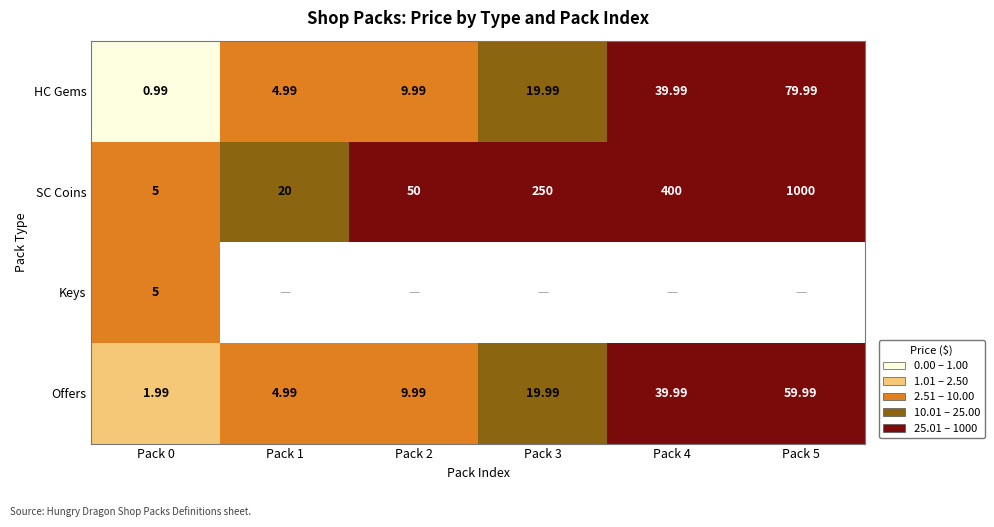

What is the average value of the HC Gems series?

26.0